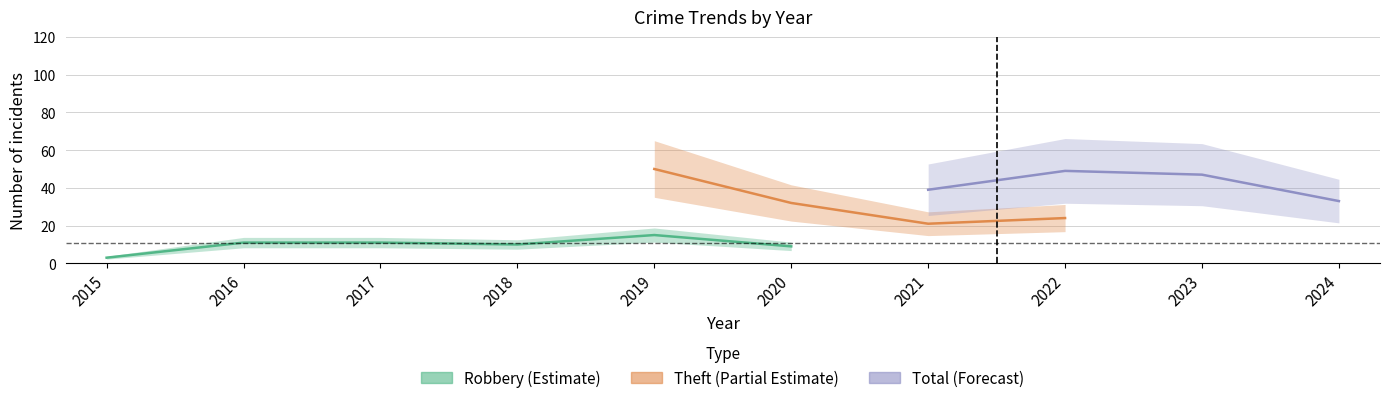

Is the value of Total at 2023 greater than the value of Theft at 2023?

Yes